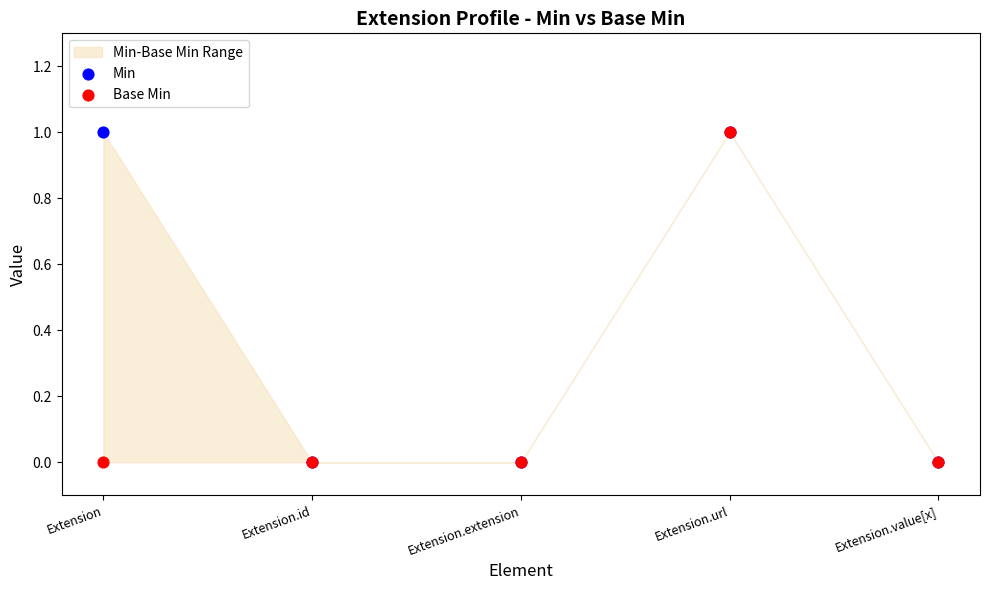

Which series reaches the minimum Y coordinate?

Min